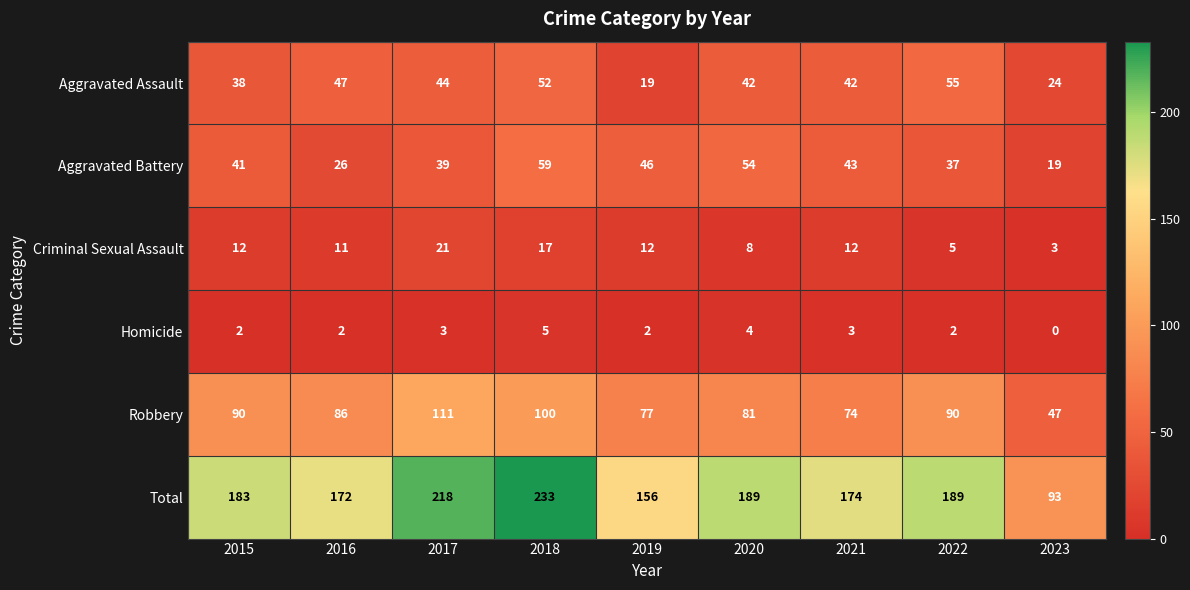

True or false: Aggravated Assault has a value of 81 at 2022.

False